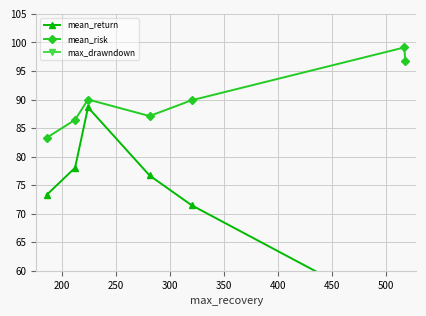

True or false: max_drawndown and mean_risk intersect in this chart.

False